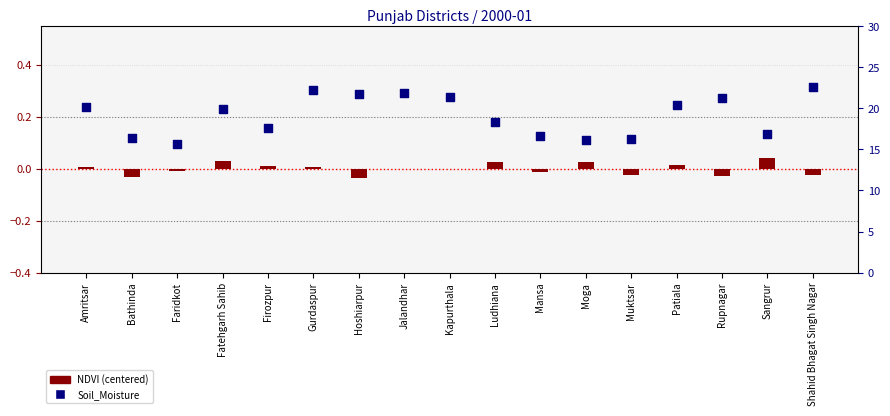

Which series contains the lowest Y value?

NDVI (centered)